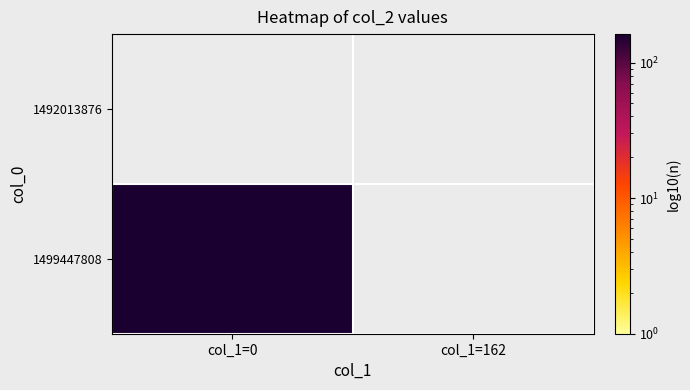

At which label is 1499447808 closest to 162?

col_1=0